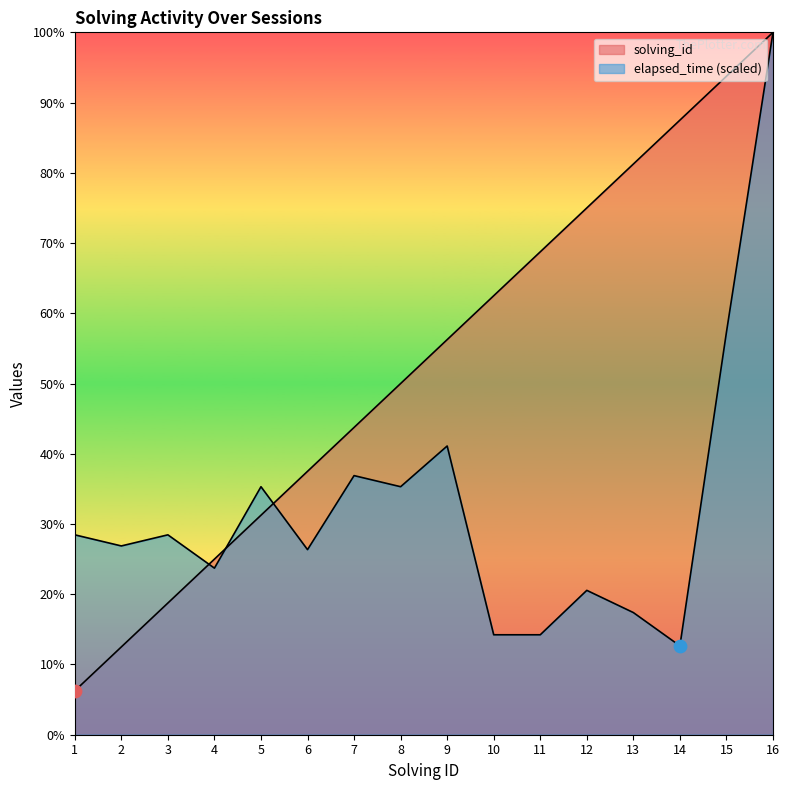

Is the value of solving_id at 4 greater than the value of elapsed_time at 4?

Yes